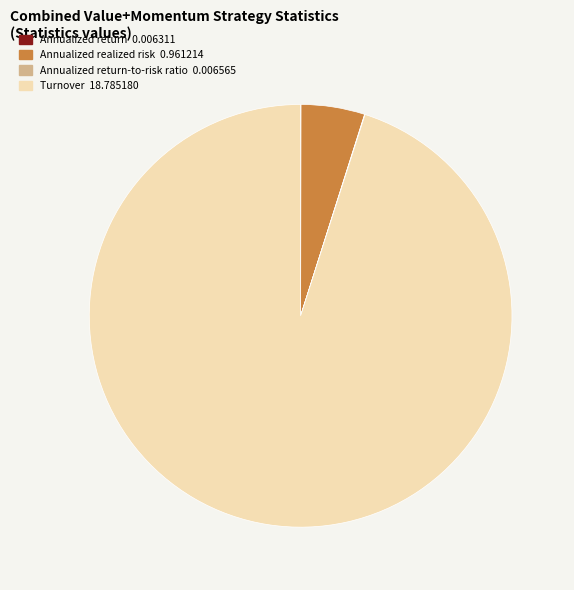

Is there any slice that represents more than half of the pie?

Yes